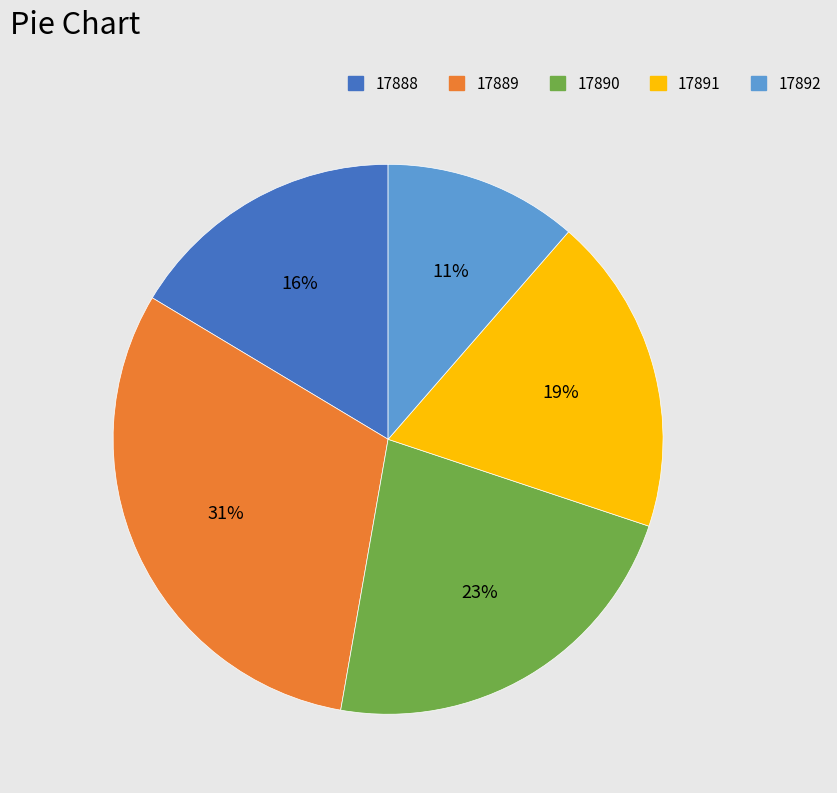

Is there a majority slice in this chart?

No